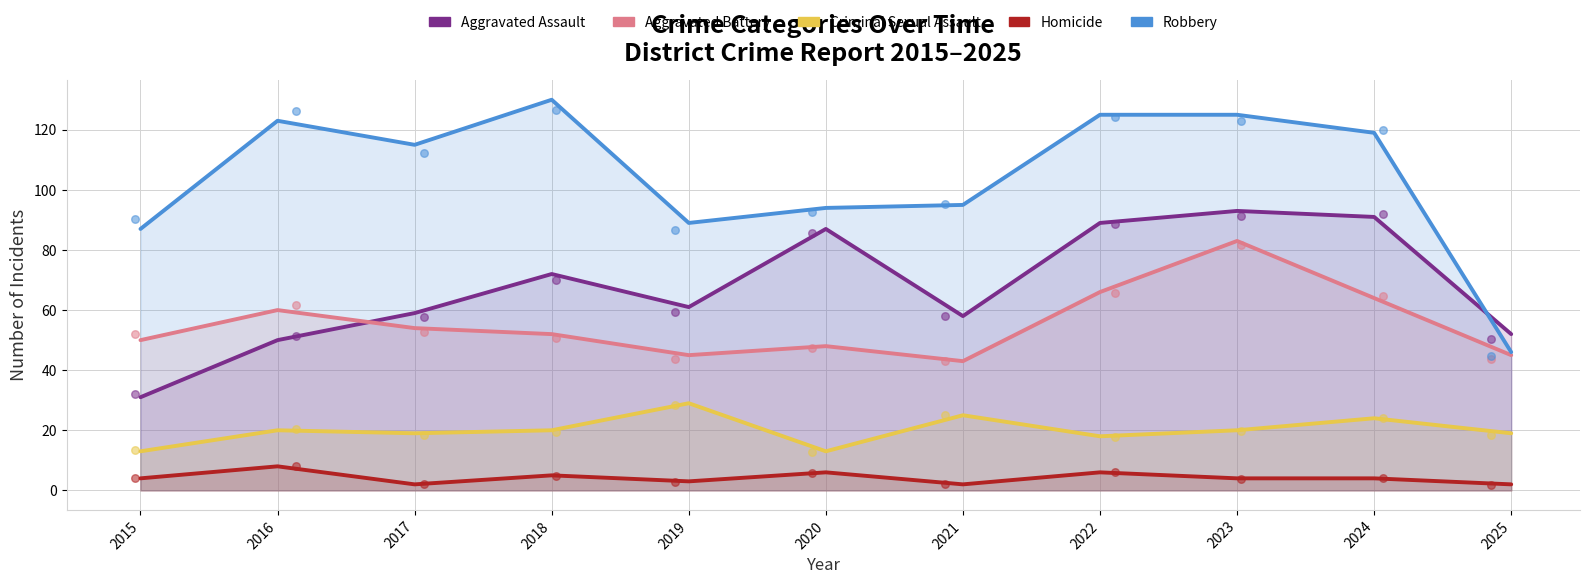

Which series reaches the minimum Y coordinate?

Homicide